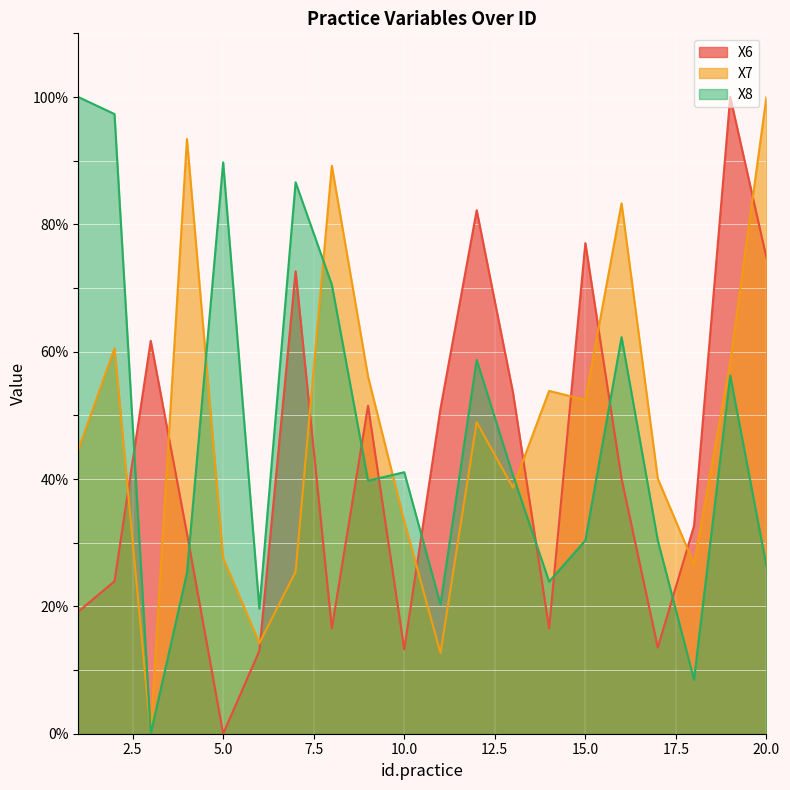

How many positive values does the X7 series have?

19